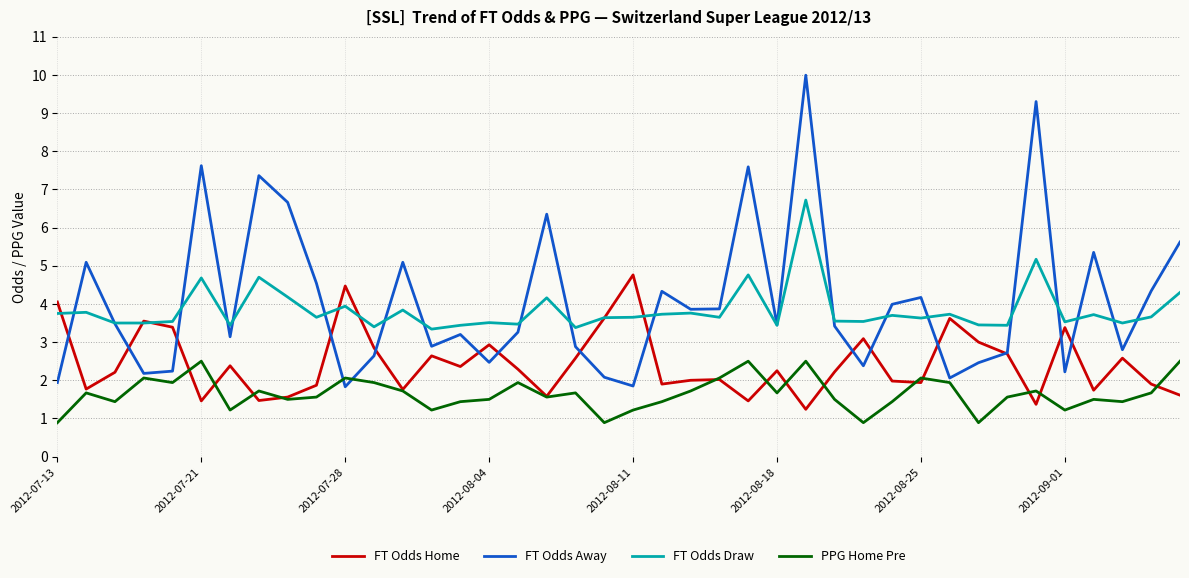

What is the difference between the maximum and minimum values in the FT Odds Draw series?

3.4